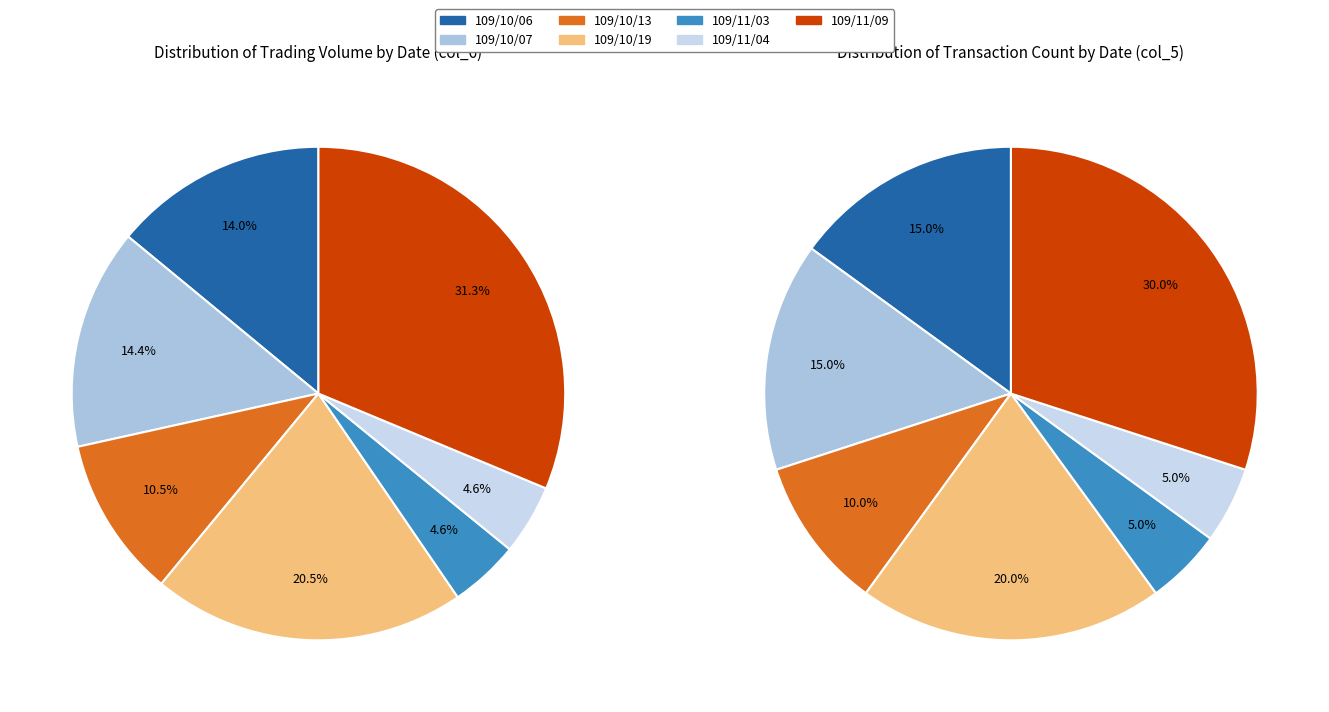

Does 1 account for over 50% of the chart?

No